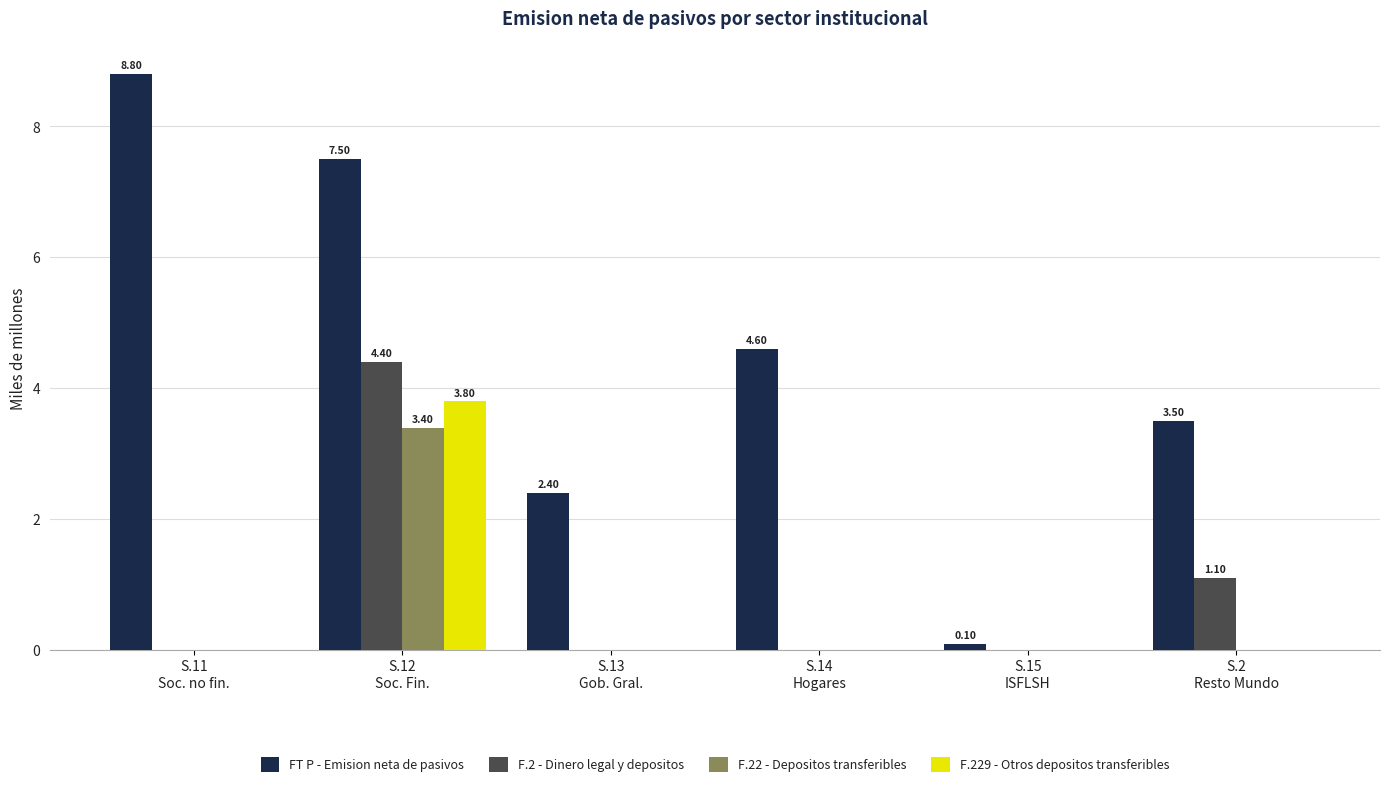

True or false: F.229 - Otros depositos transferibles has a value of 0.0 at S.14
Hogares.

True